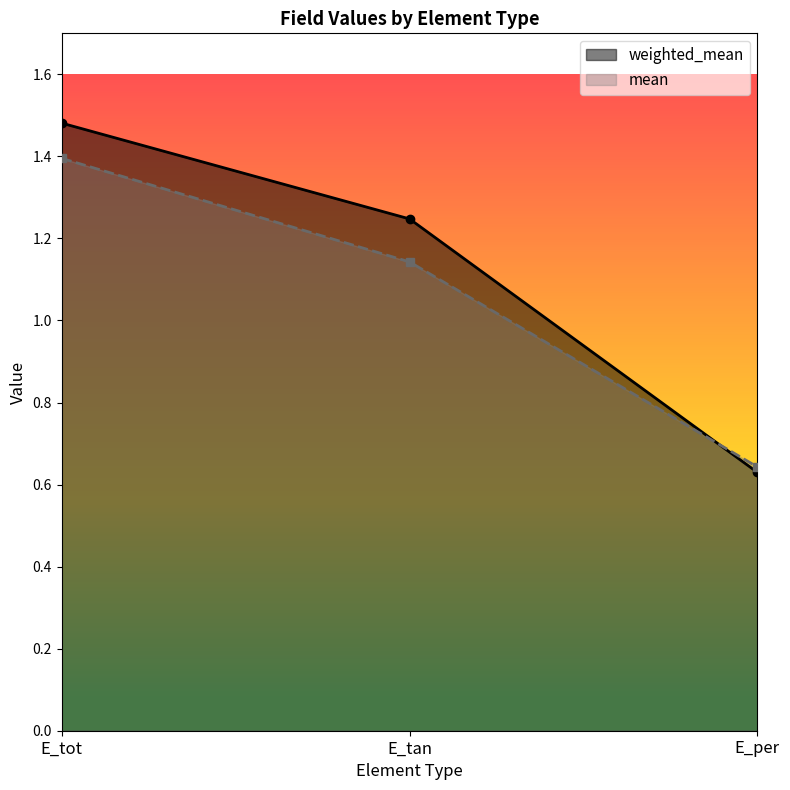

What is the average value of the weighted_mean series?

1.1